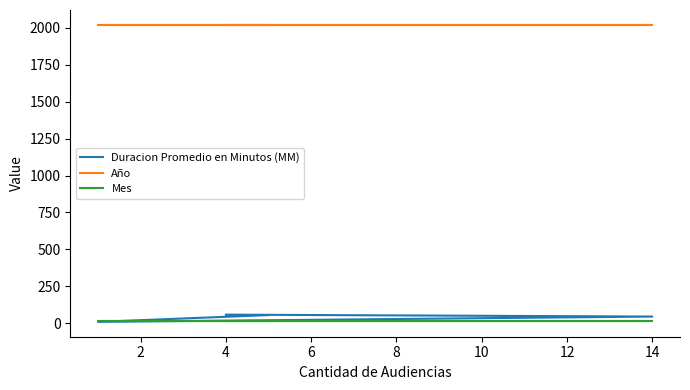

What is the sum of the Año values at 4 and 2?

4042